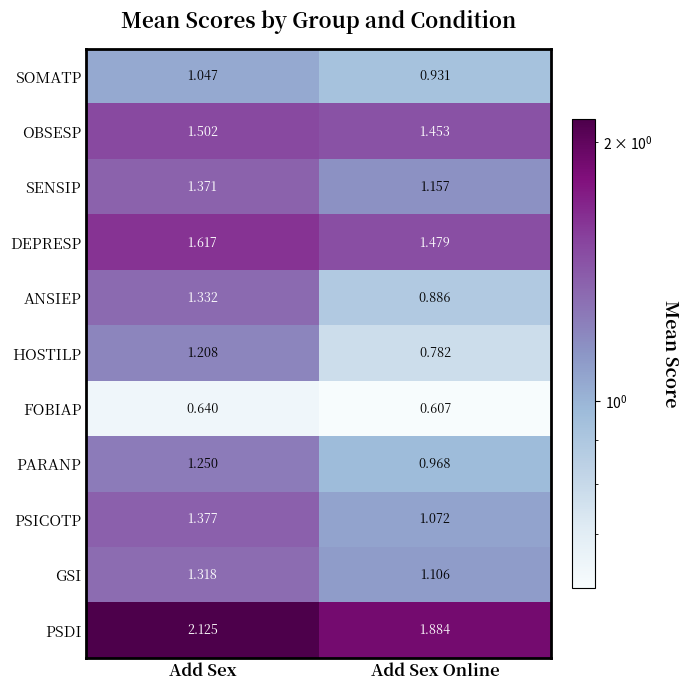

At Add Sex Online, list the series in order from largest to smallest.

PSDI, DEPRESP, OBSESP, SENSIP, GSI, PSICOTP, PARANP, SOMATP, ANSIEP, HOSTILP, FOBIAP